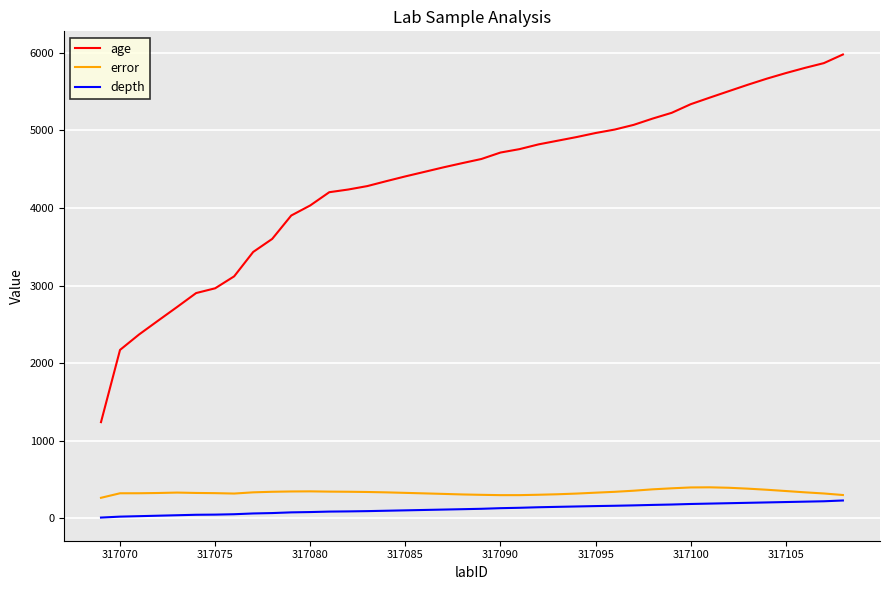

What is the difference between the maximum and minimum values in the age series?

4735.9